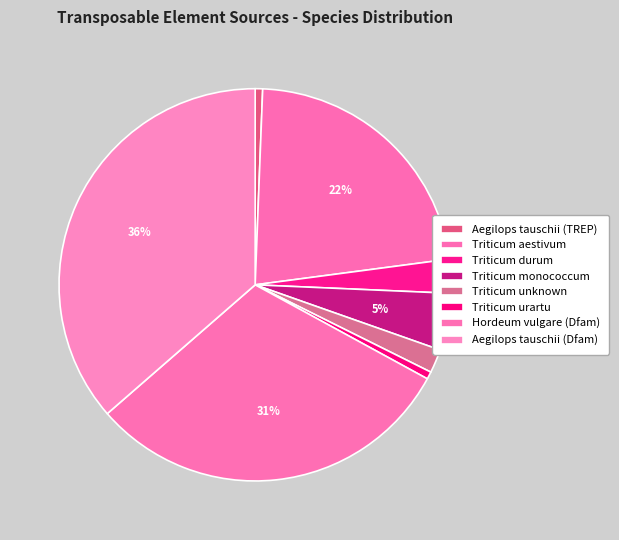

How many segments does this pie chart have?

8